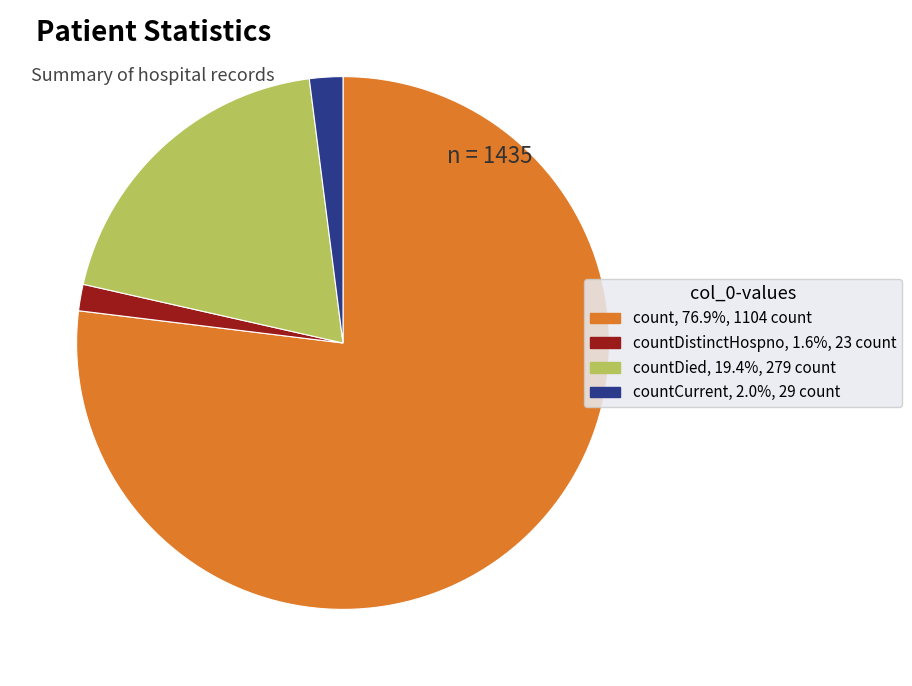

Does any single category account for the majority?

Yes